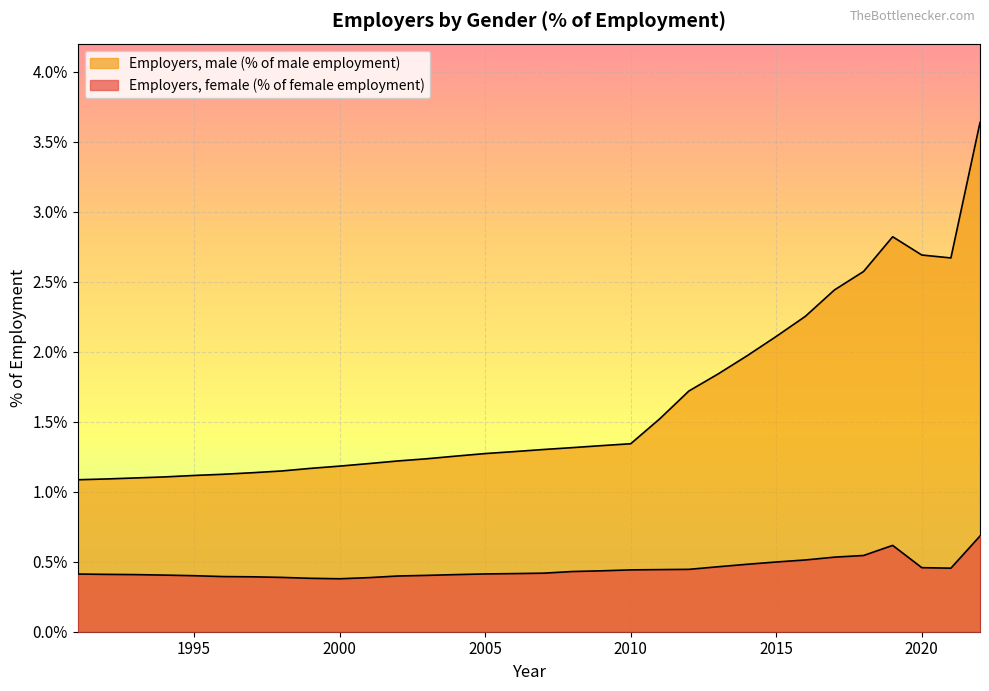

Which series changed the most between 2000 and 2013?

Employers, male (% of male employment)